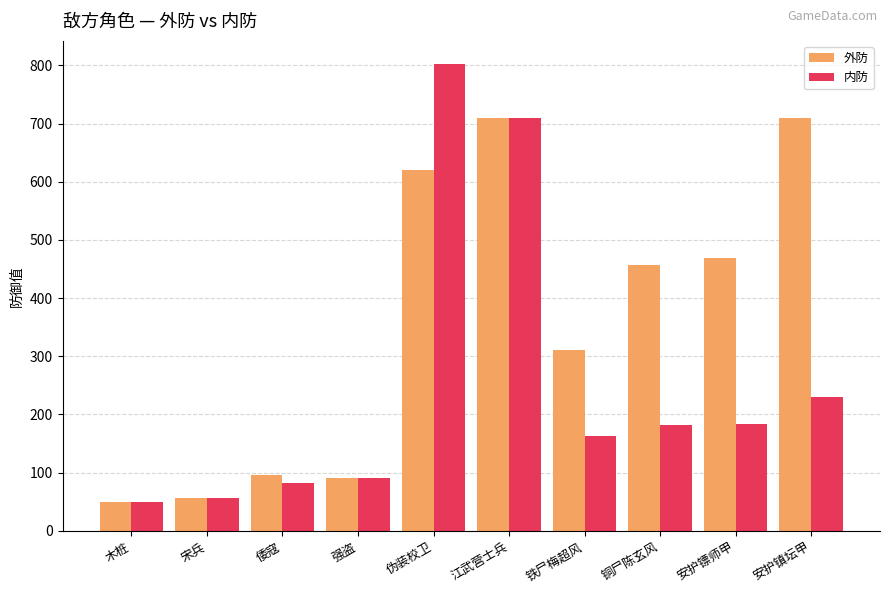

What is the sum of all 内防 values?

2547